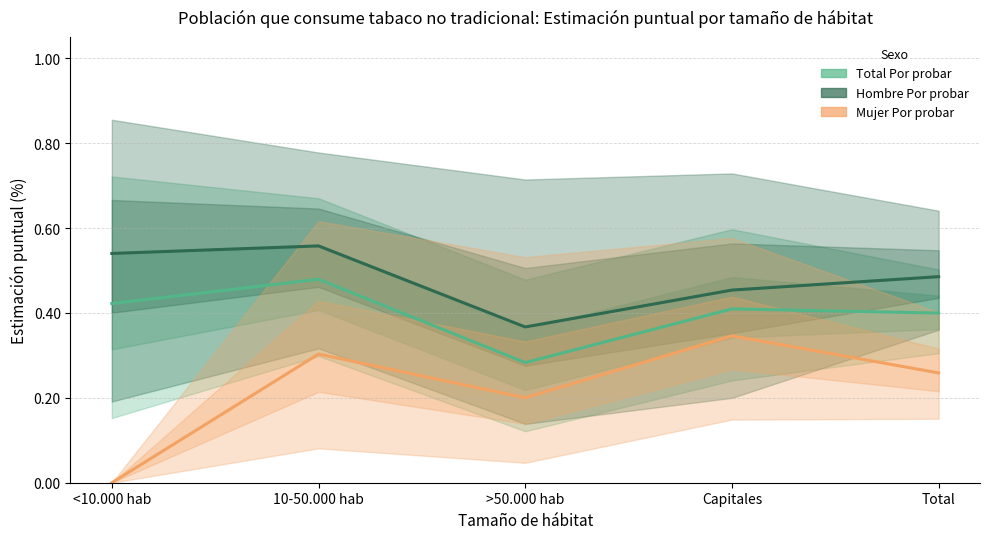

What is the greatest value displayed?

0.6